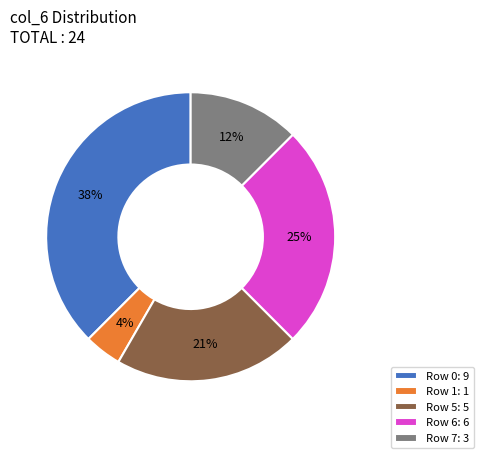

To the nearest percent, what portion does Row 1: 1 represent?

4%